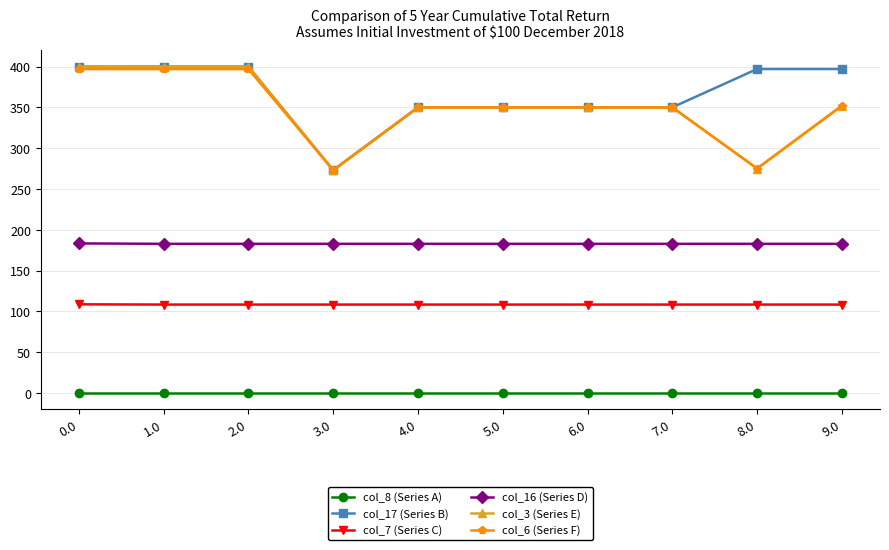

What is the difference between the highest and lowest values at 0.0?

400.0